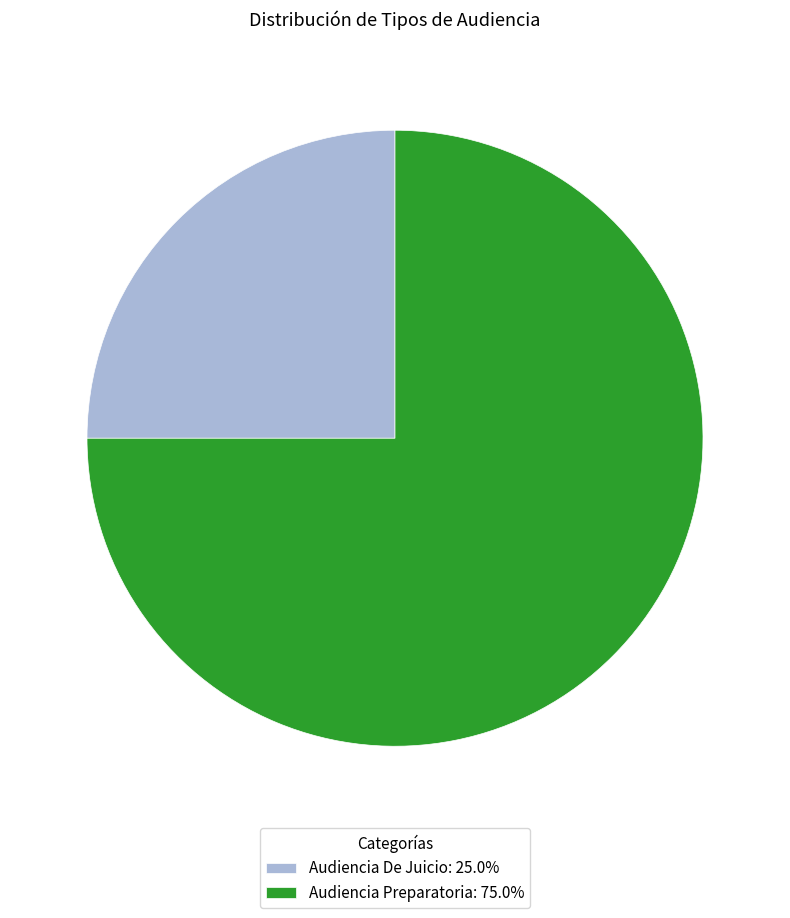

Do Audiencia Preparatoria: 75.0% and Audiencia De Juicio: 25.0% together represent more than half of the pie?

Yes